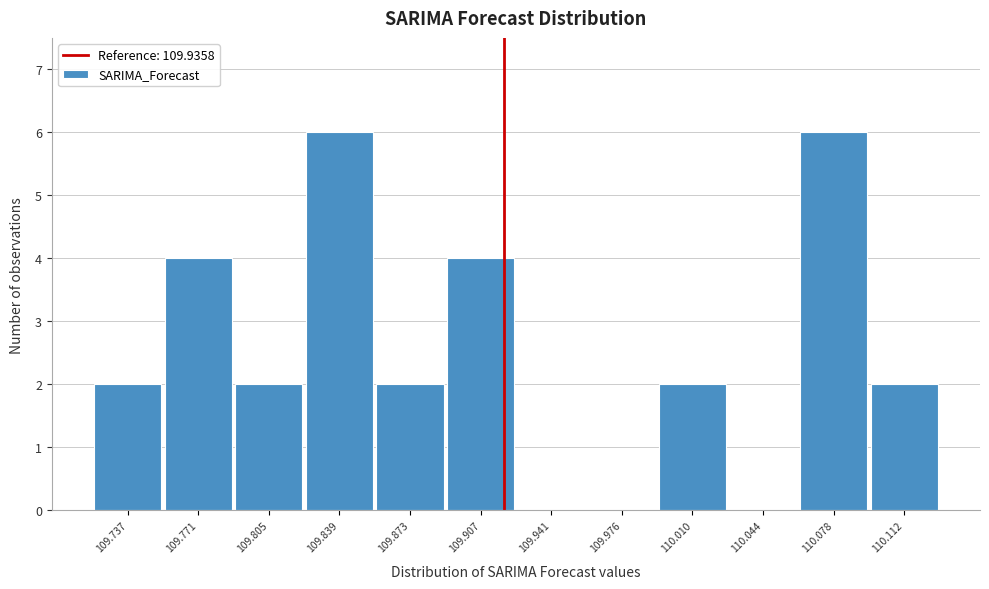

Reading left to right, transcribe all the data shown in this chart.

109.737=2	109.771=4	109.805=2	109.839=6	109.873=2	109.907=4	109.941=0	109.976=0	110.010=2	110.044=0	110.078=6	110.112=2